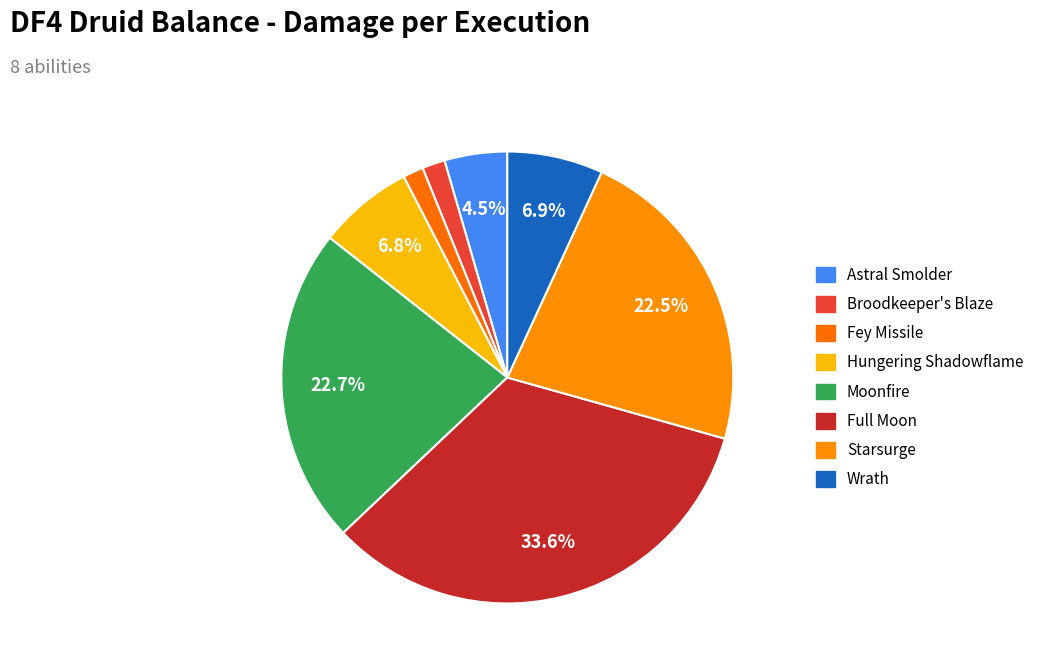

Which has a higher value, Moonfire or Hungering Shadowflame?

Moonfire